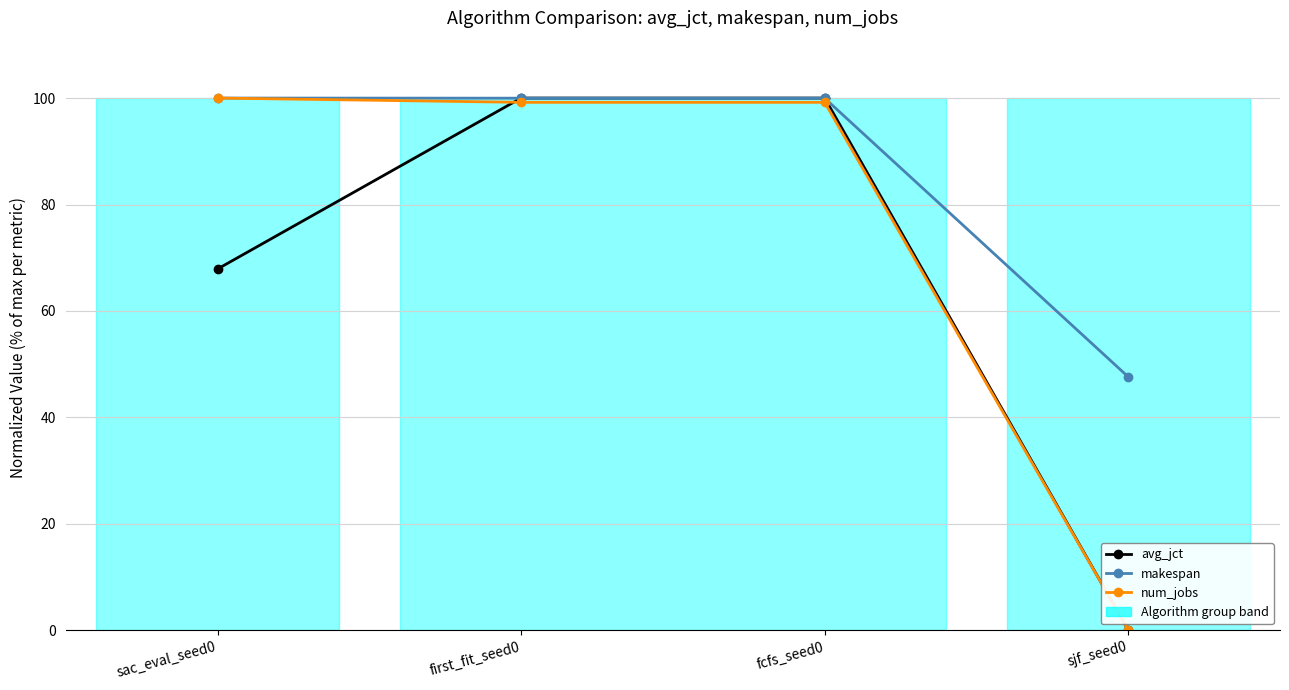

True or false: makespan has a value of 153.7 at fcfs_seed0.

False